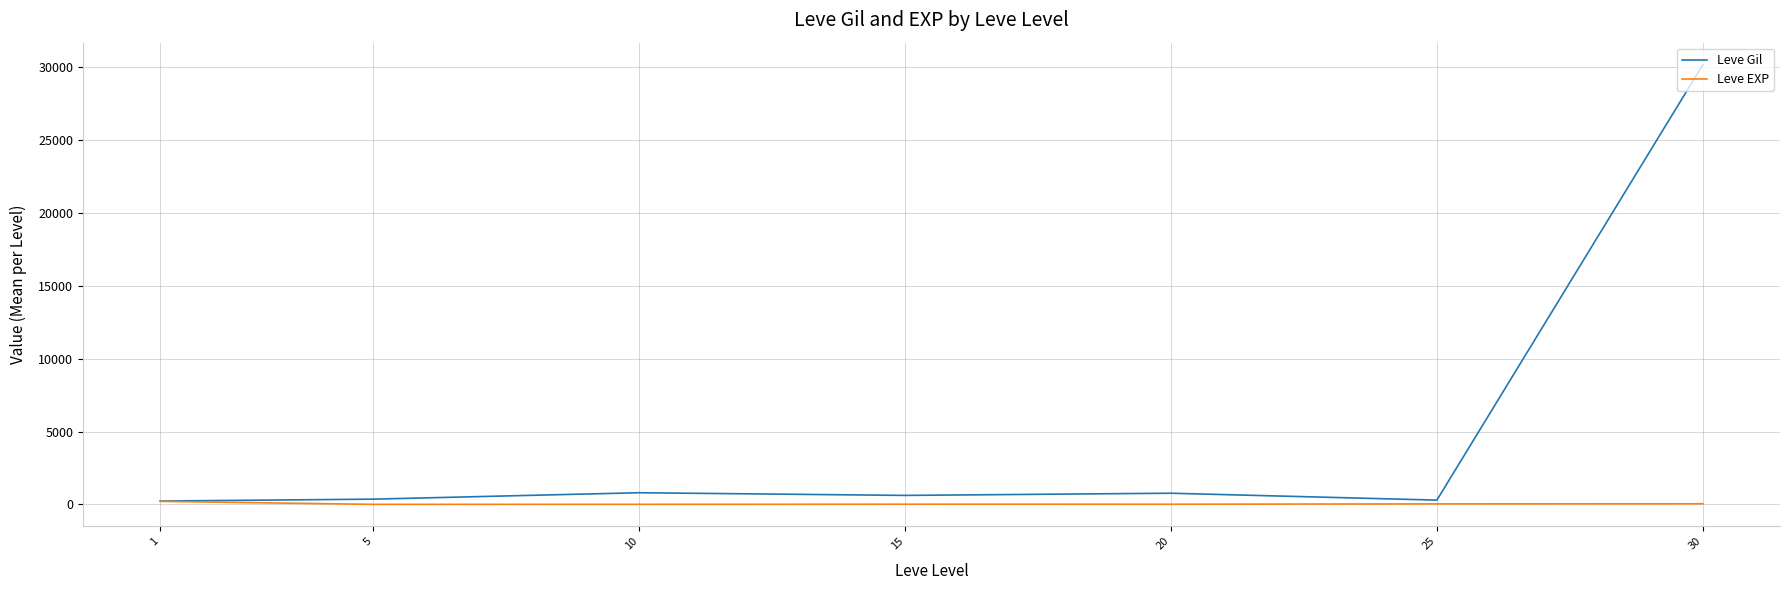

What is the average value of the Leve EXP series?

48.5